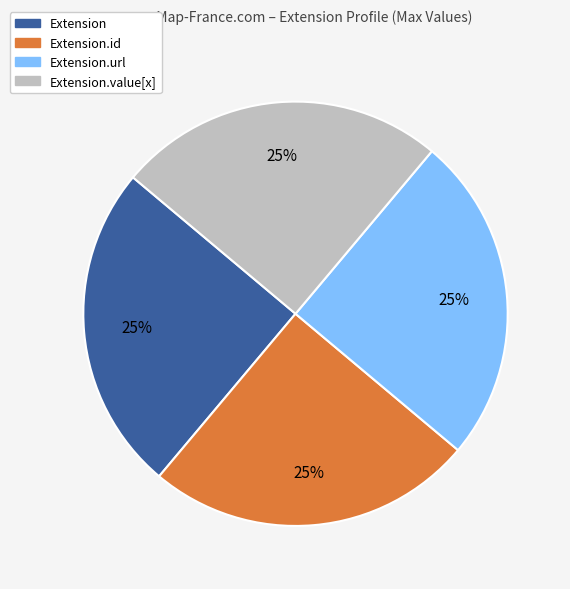

Is there a majority slice in this chart?

No